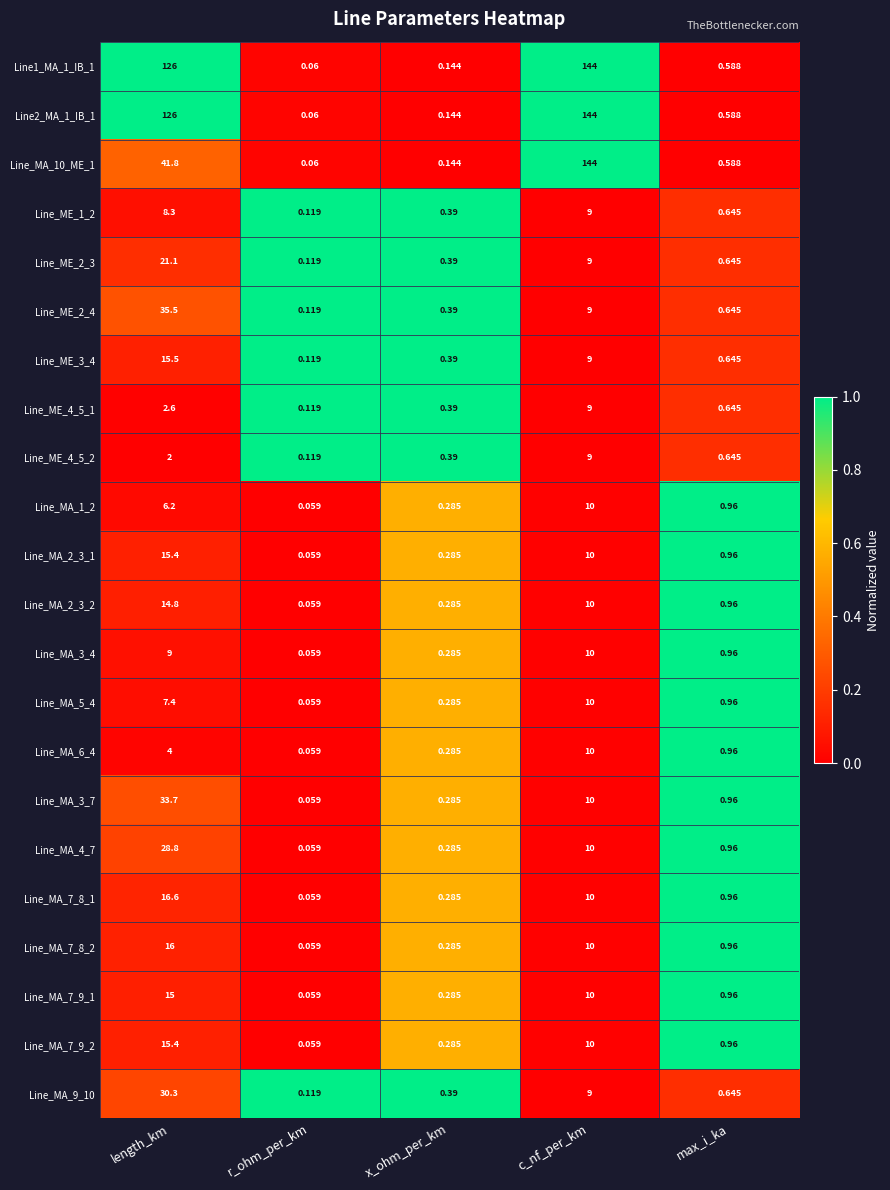

At which label does Line_ME_2_3 reach its peak?

length_km